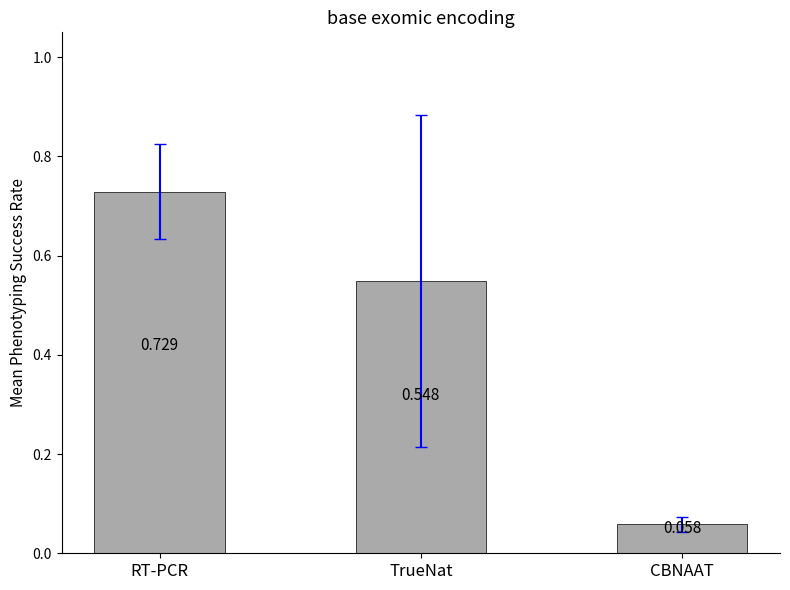

Which label corresponds to the smallest value in the chart?

CBNAAT